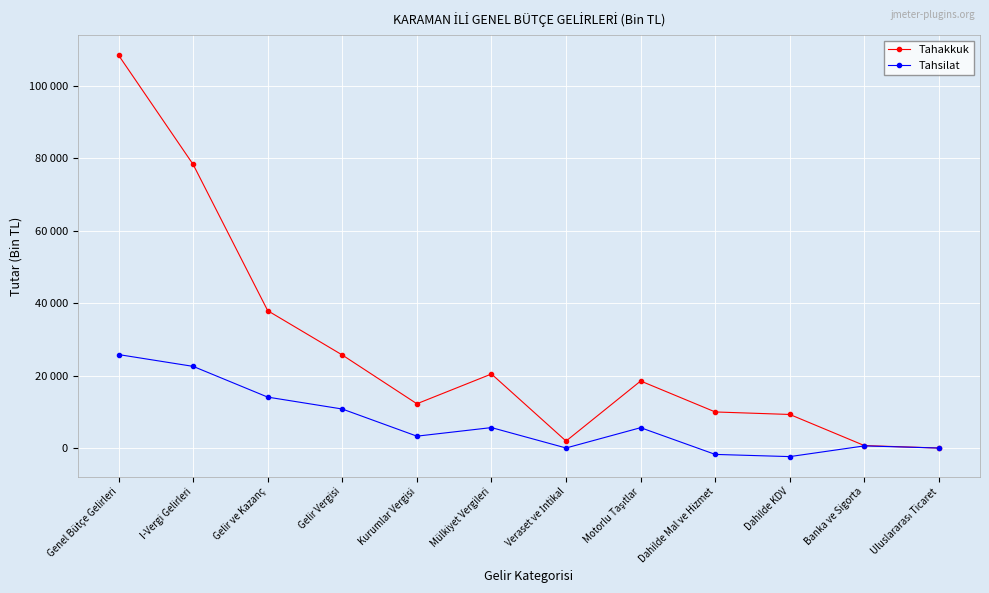

What is the difference between the maximum and minimum values in the Tahakkuk series?

108516